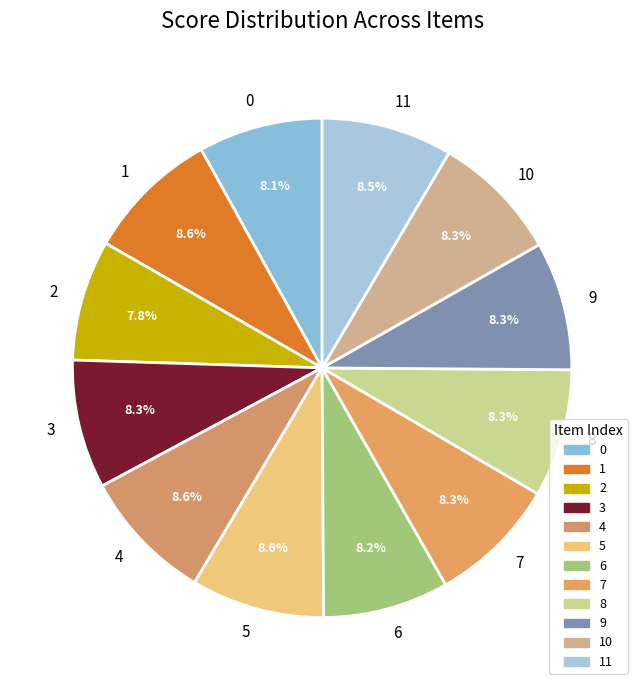

Do 9 and 8 together represent more than half of the pie?

No